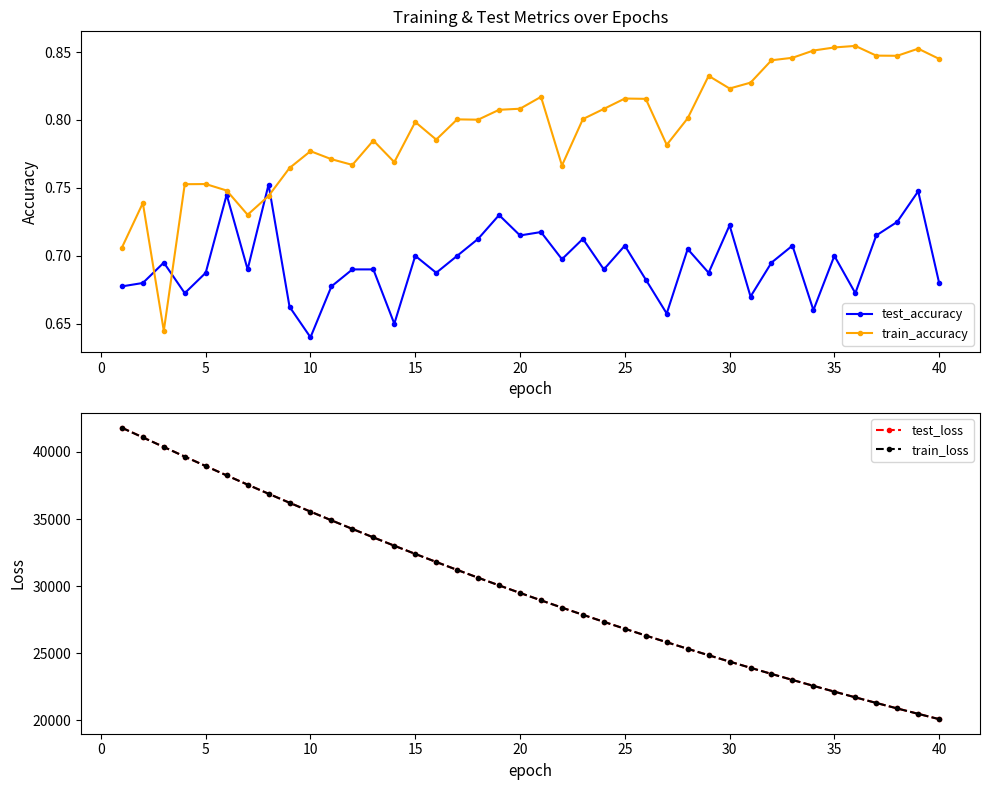

What is the difference between the maximum and minimum values in the test_loss series?

21709.6